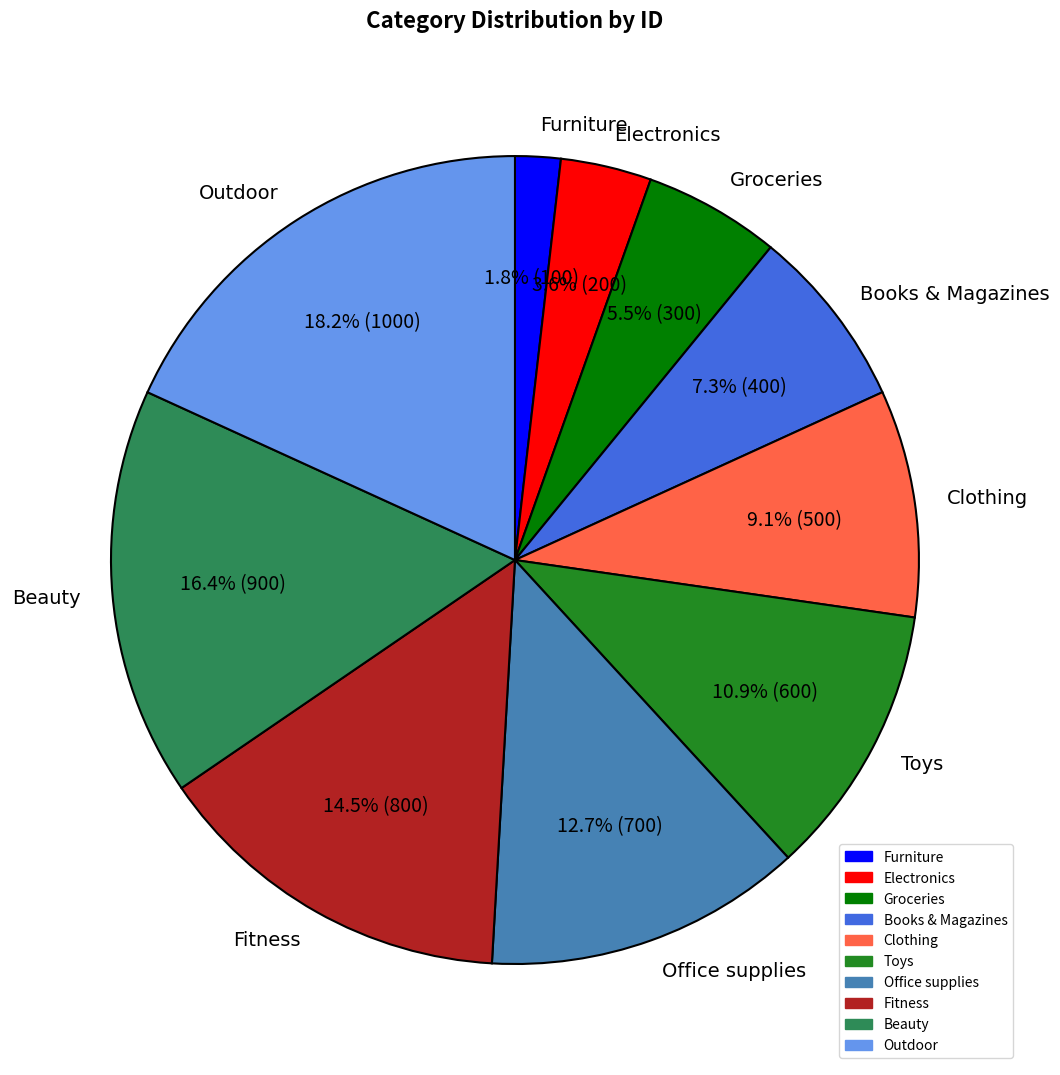

To the nearest percent, what is the difference between the largest and smallest slice percentages?

16%